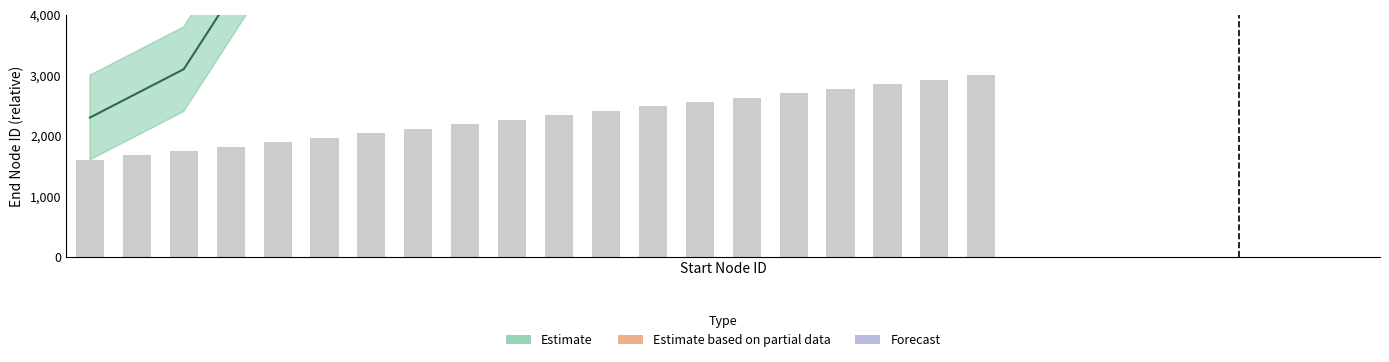

True or false: the data shows 746.0 at 3.

False